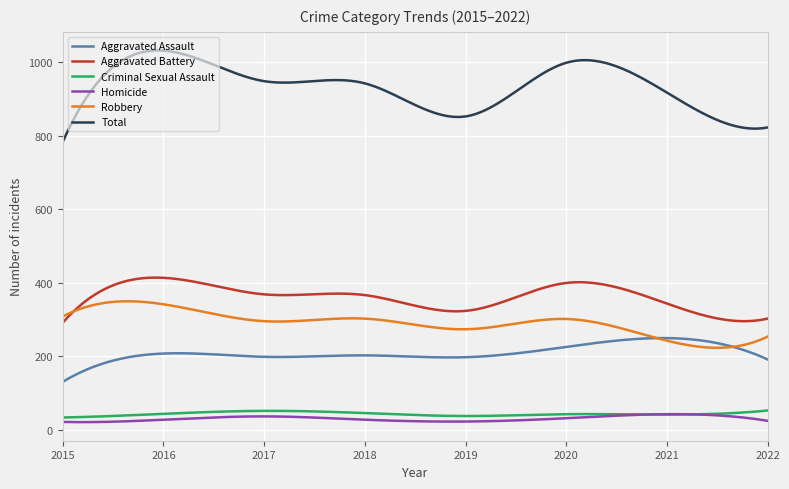

True or false: Aggravated Battery and Homicide cross at least once.

False